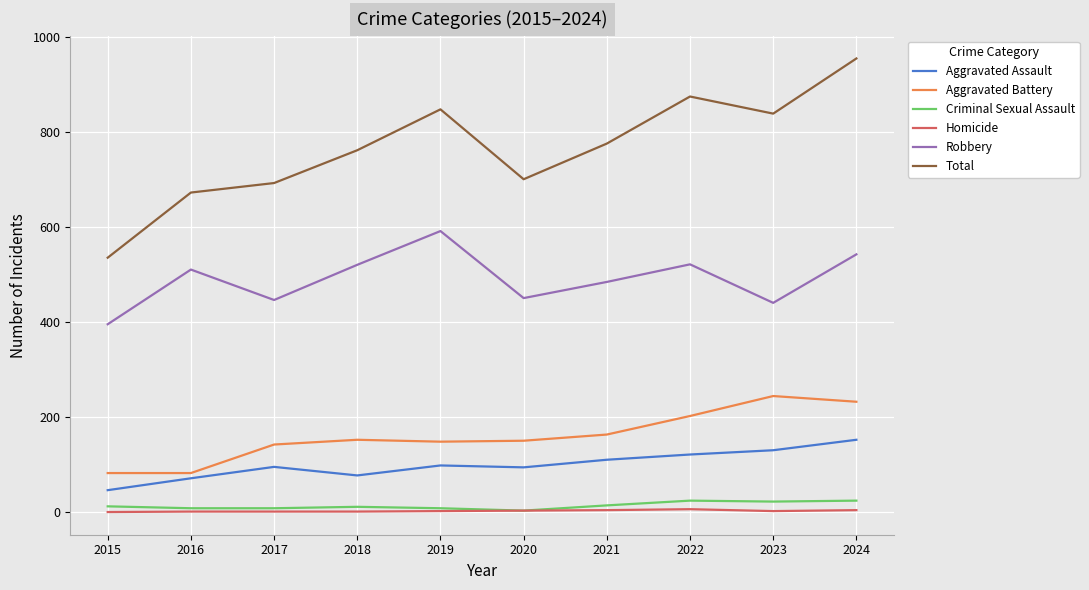

True or false: Aggravated Battery and Criminal Sexual Assault intersect in this chart.

False